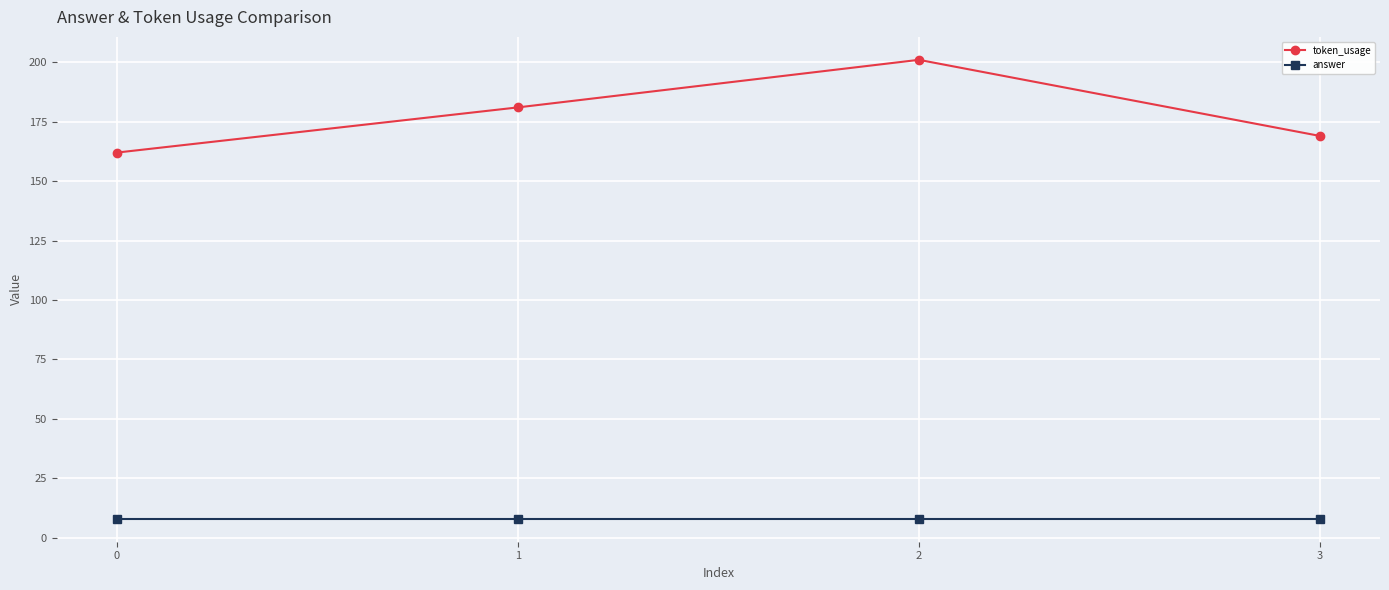

List the series in order of their peak value, highest first.

token_usage, answer